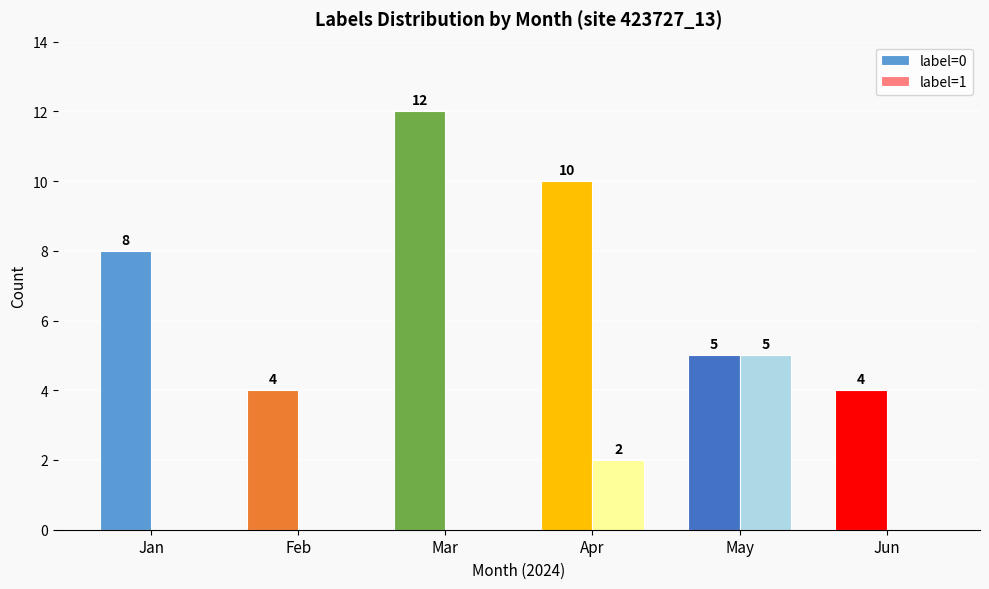

Reading left to right, transcribe all the data shown in this chart.

label=0: 8	4	12	10	5	4
label=1: 0	0	0	2	5	0